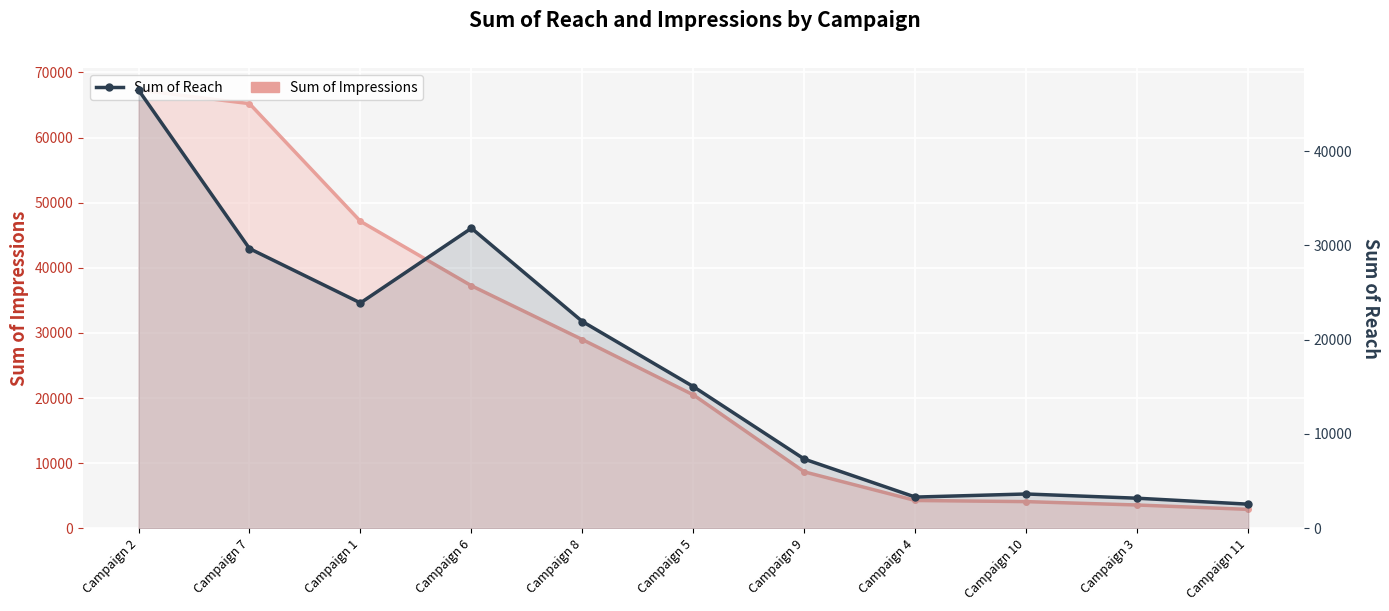

Rank the categories by value from highest to lowest.

Campaign 2, Campaign 6, Campaign 7, Campaign 1, Campaign 8, Campaign 5, Campaign 9, Campaign 10, Campaign 4, Campaign 3, Campaign 11